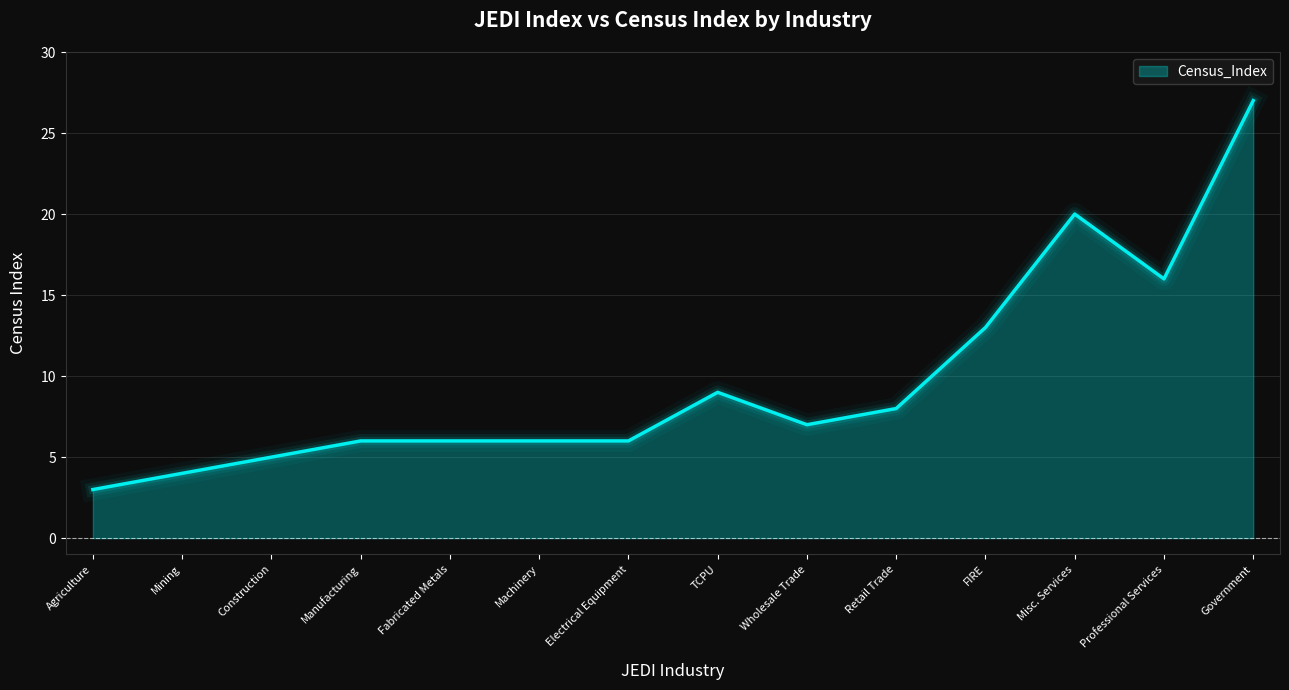

Reading left to right, list all the values displayed in this chart.

3	4	5	6	6	6	6	9	7	8	13	20	16	27